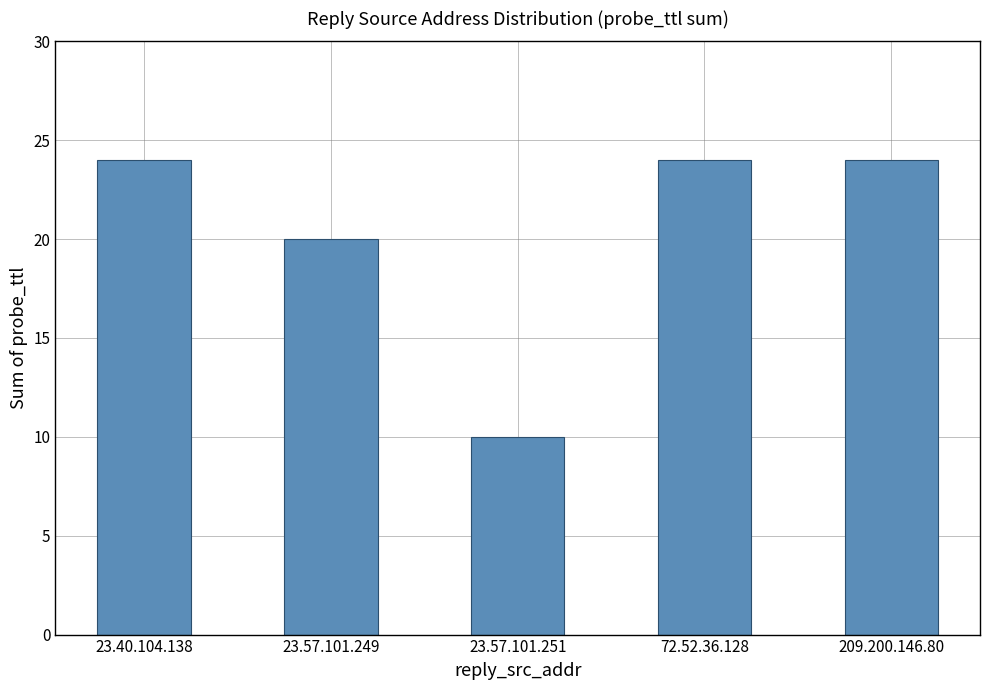

What is the label of the 5th bar from the right?

23.40.104.138